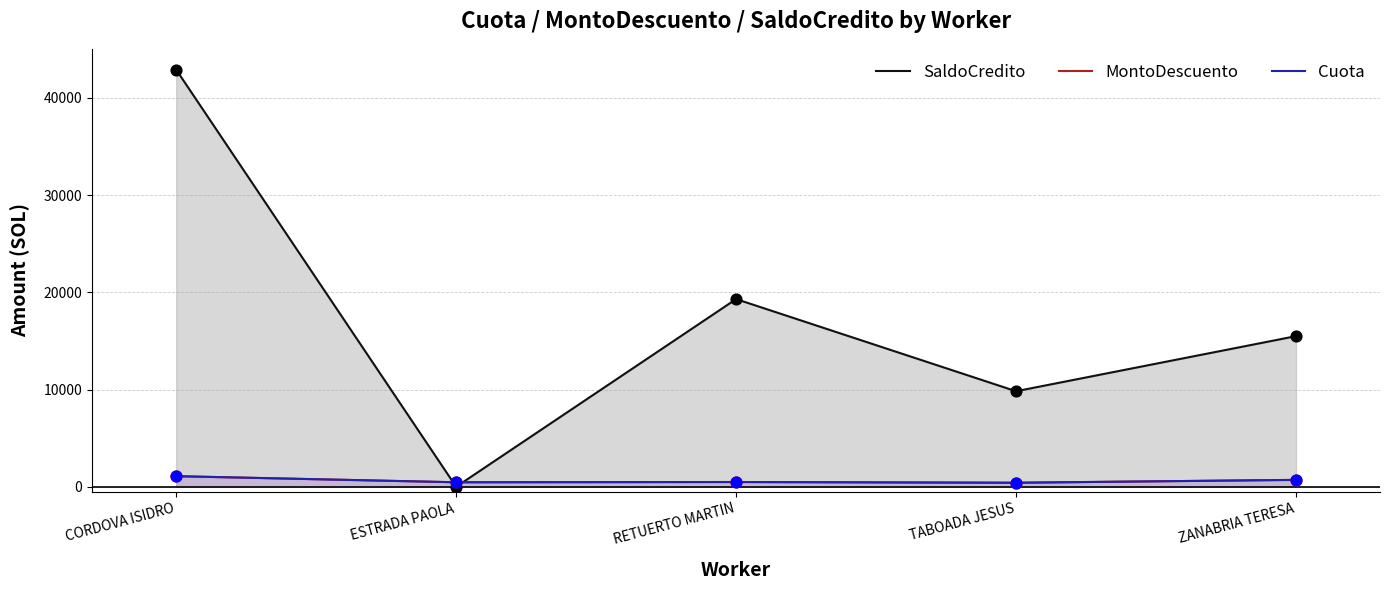

What are all the series names shown in the legend?

SaldoCredito, MontoDescuento, Cuota